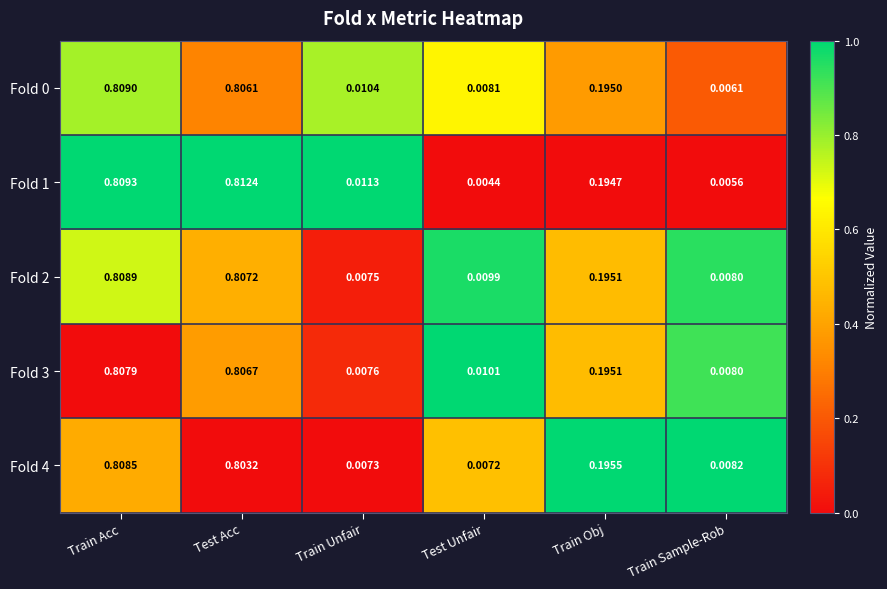

List the labels in order of Fold 3 value, smallest first.

Train Unfair, Train Sample-Rob, Test Unfair, Train Obj, Test Acc, Train Acc